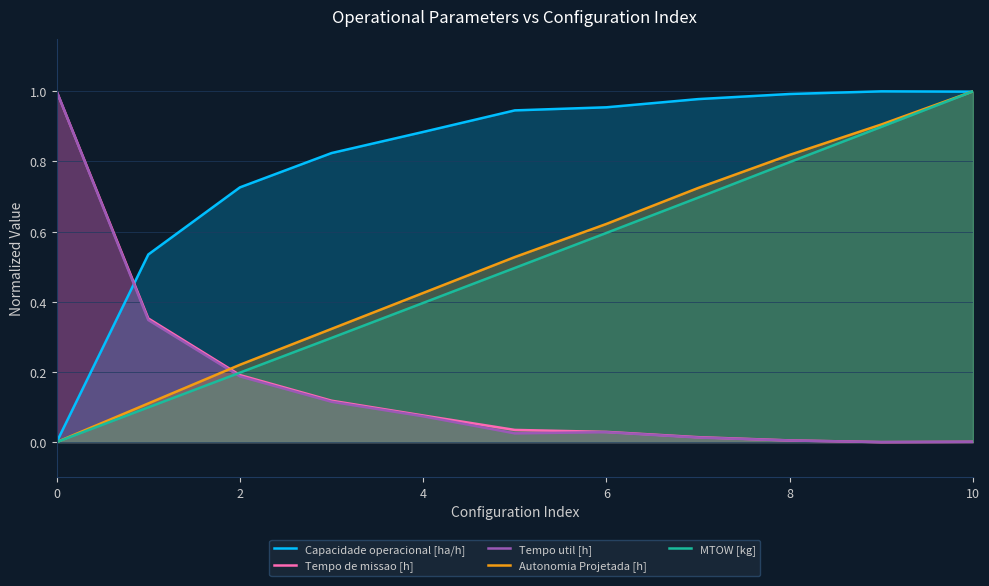

Which series has the largest range (max minus min)?

Capacidade operacional [ha/h]